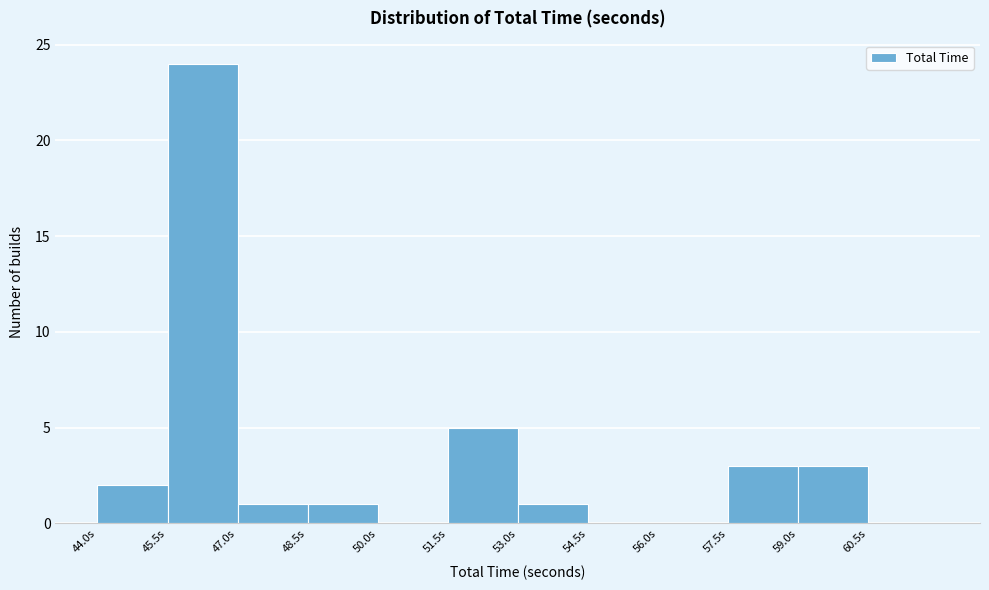

Reading left to right, list every bar in this chart as the range it spans on the x-axis followed by its height. Neither the bar edges nor the heights are printed on the chart, so give them approximately, as read against the axes.

44.0 to 45.5: 2
45.5 to 47.0: 24
47.0 to 48.5: 1
48.5 to 50.0: 1
50.0 to 51.5: 0
51.5 to 53.0: 5
53.0 to 54.5: 1
54.5 to 56.0: 0
56.0 to 57.5: 0
57.5 to 59.0: 3
59.0 to 60.5: 3
60.5 to 62.0: 0